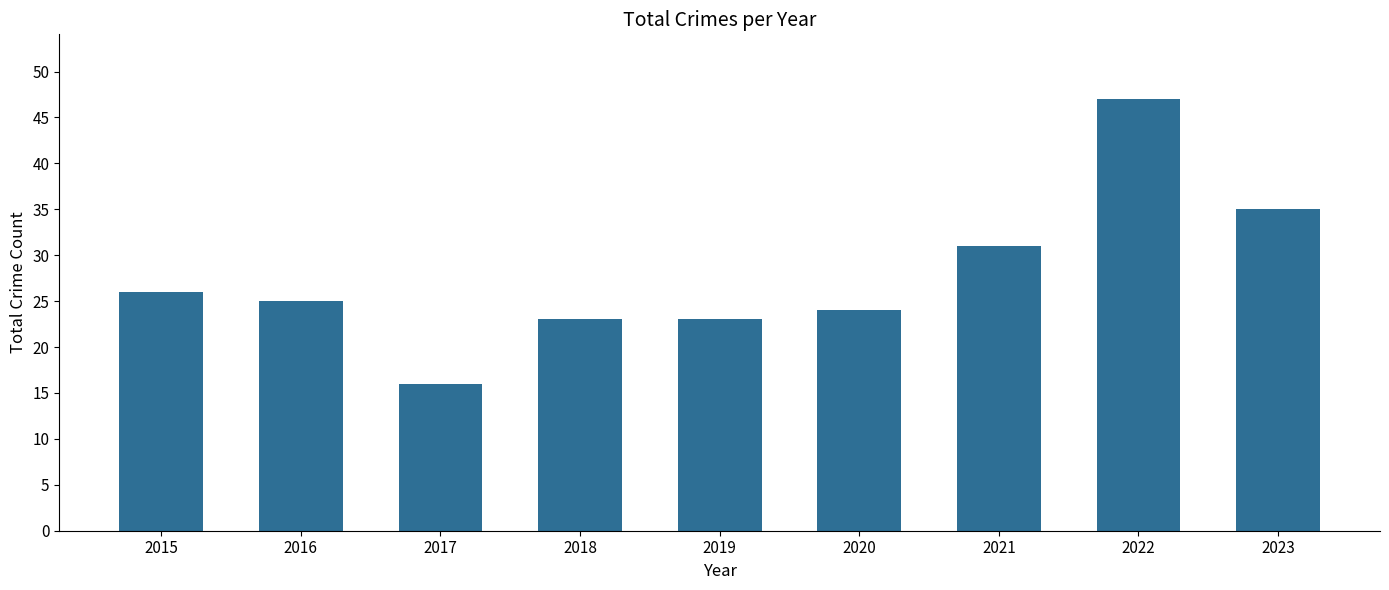

What is the change in value from 2021 to 2022?

+16